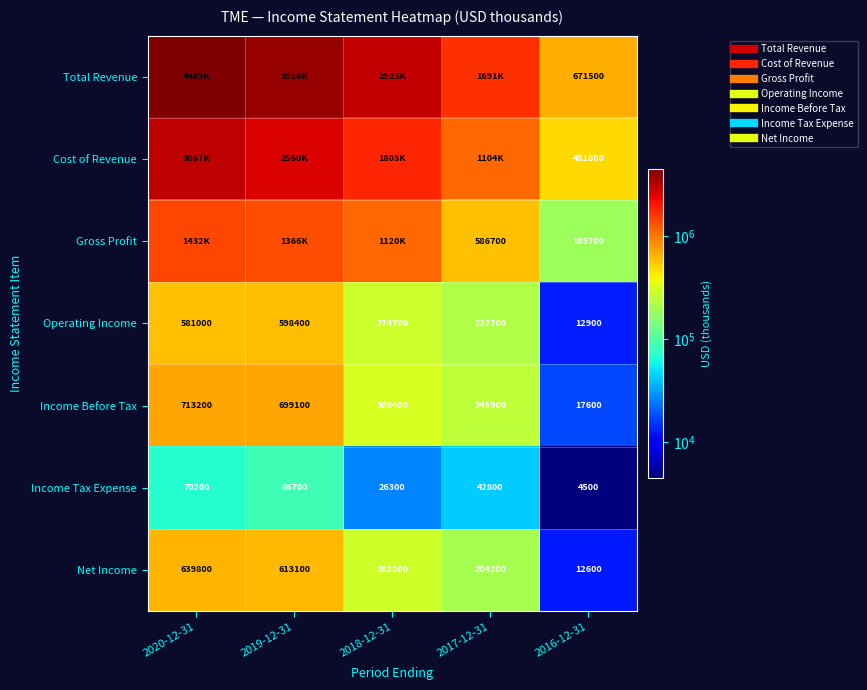

True or false: Cost of Revenue has a value of 481800 at 2016-12-31.

True